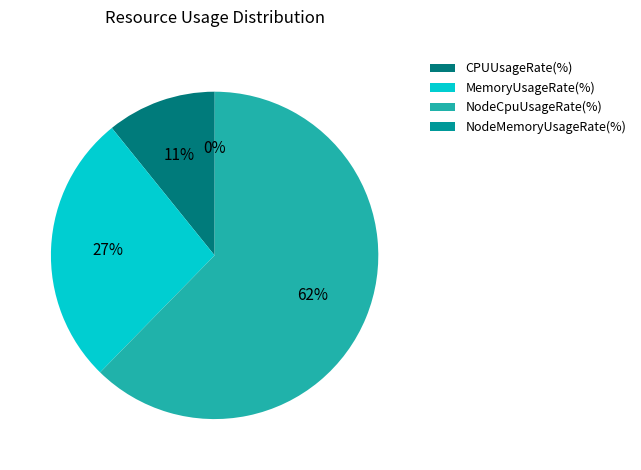

Which category has the biggest portion of the pie?

NodeCpuUsageRate(%)